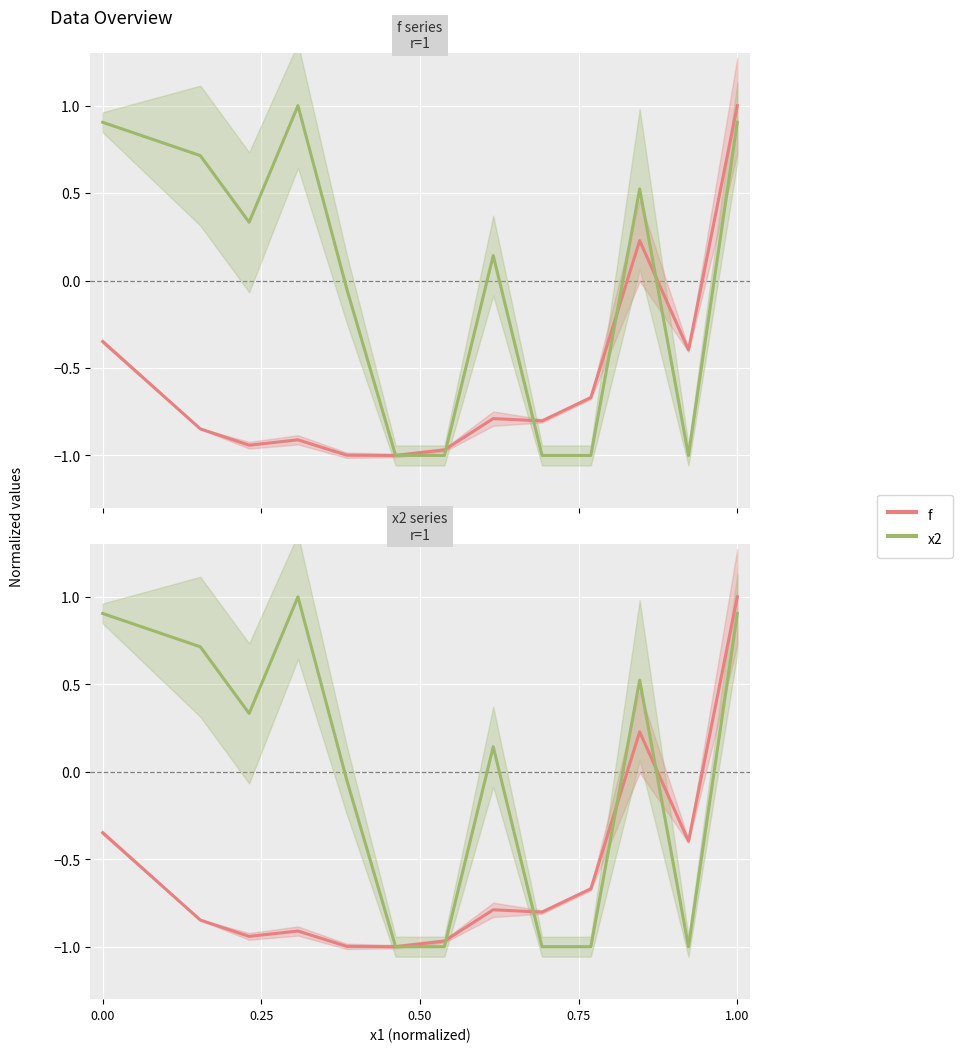

What is the minimum value shown in the chart?

-1.0